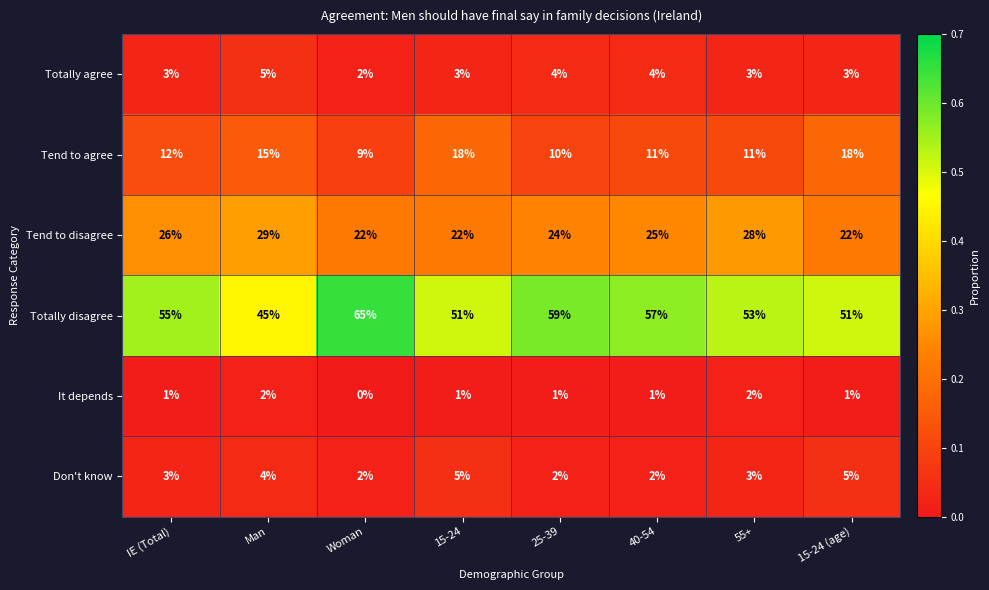

The value of Tend to agree at 15-24 is 8. True or false?

False